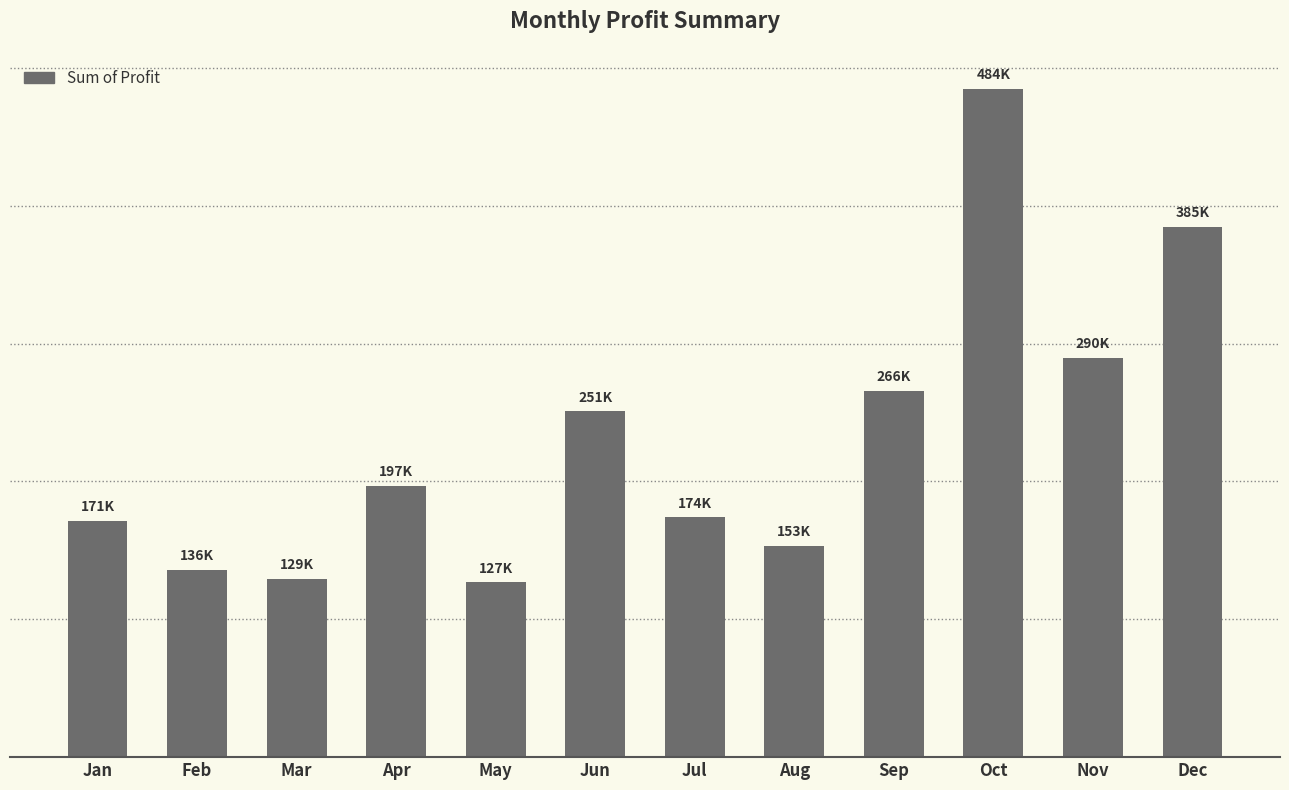

Is it true that the value at May is 126856.9?

True